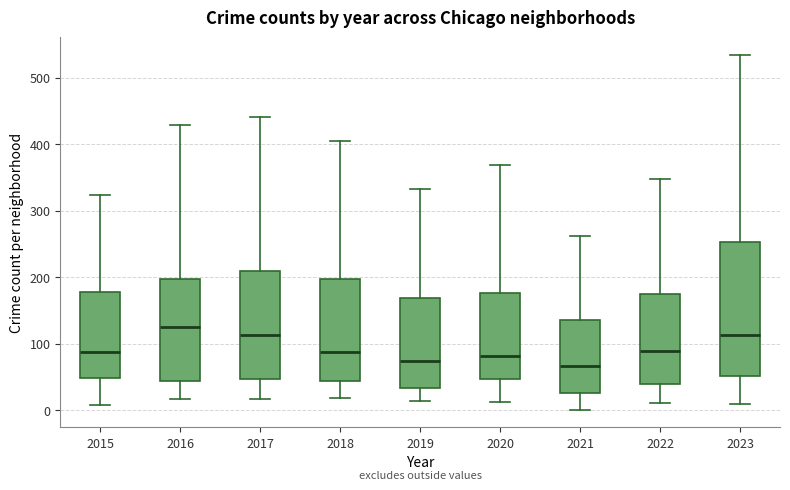

Where is the upper edge of the box at x = 2020 on the y-axis? The values are not printed on the chart, so give them approximately, as read against the axis.

180